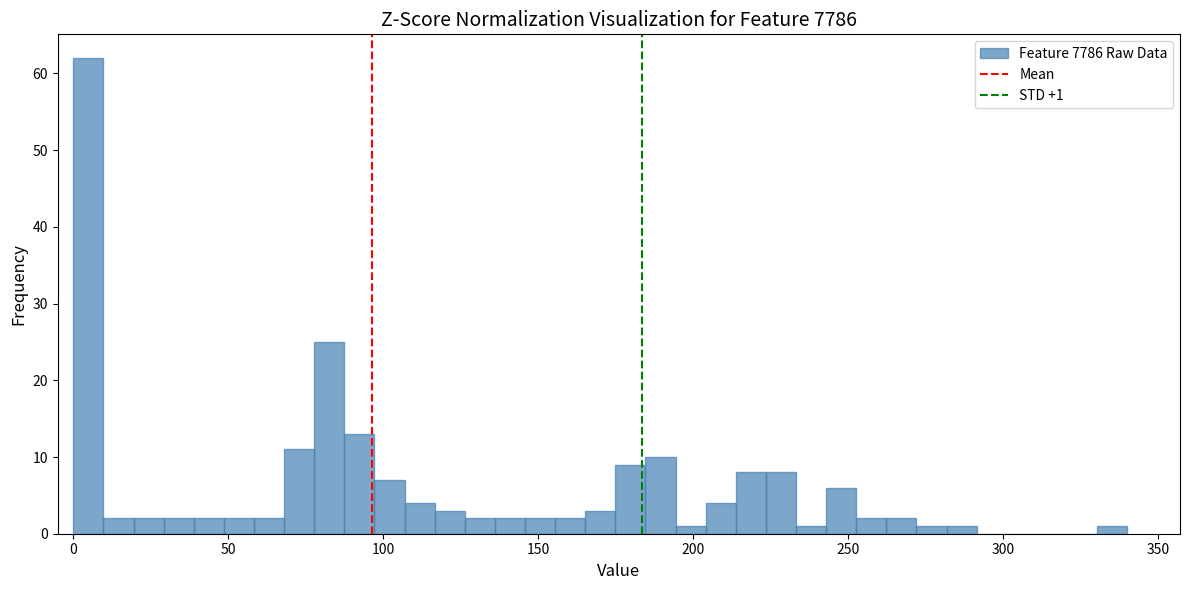

Read against the x-axis, roughly where is the centre of the tallest bar?

5